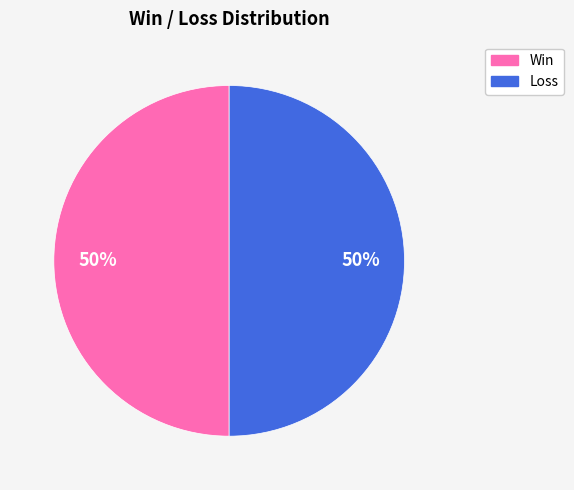

To the nearest percent, what is the average slice percentage?

50%